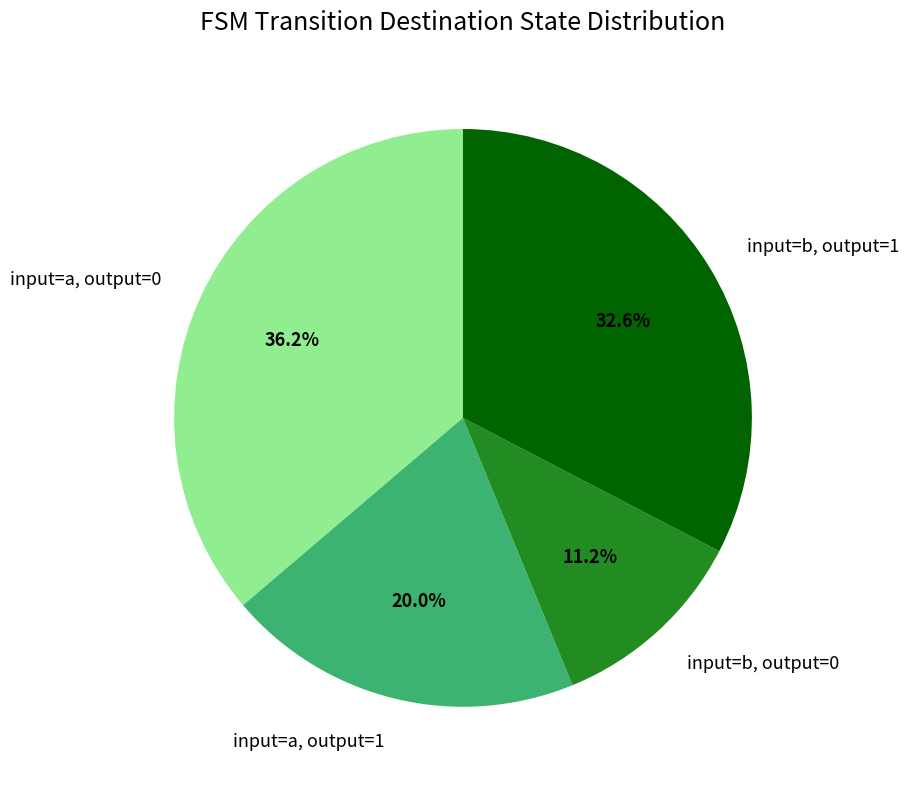

Which category has the smallest portion of the pie?

input=b, output=0